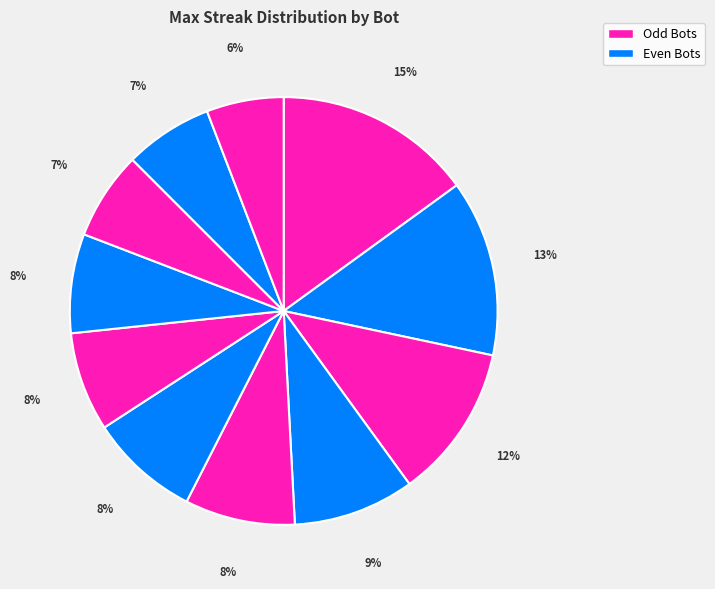

Count the number of slices in the pie.

11